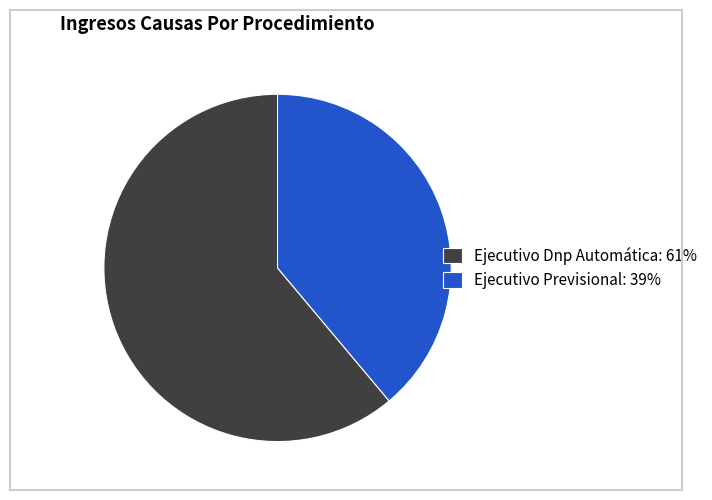

Count the number of slices in the pie.

2